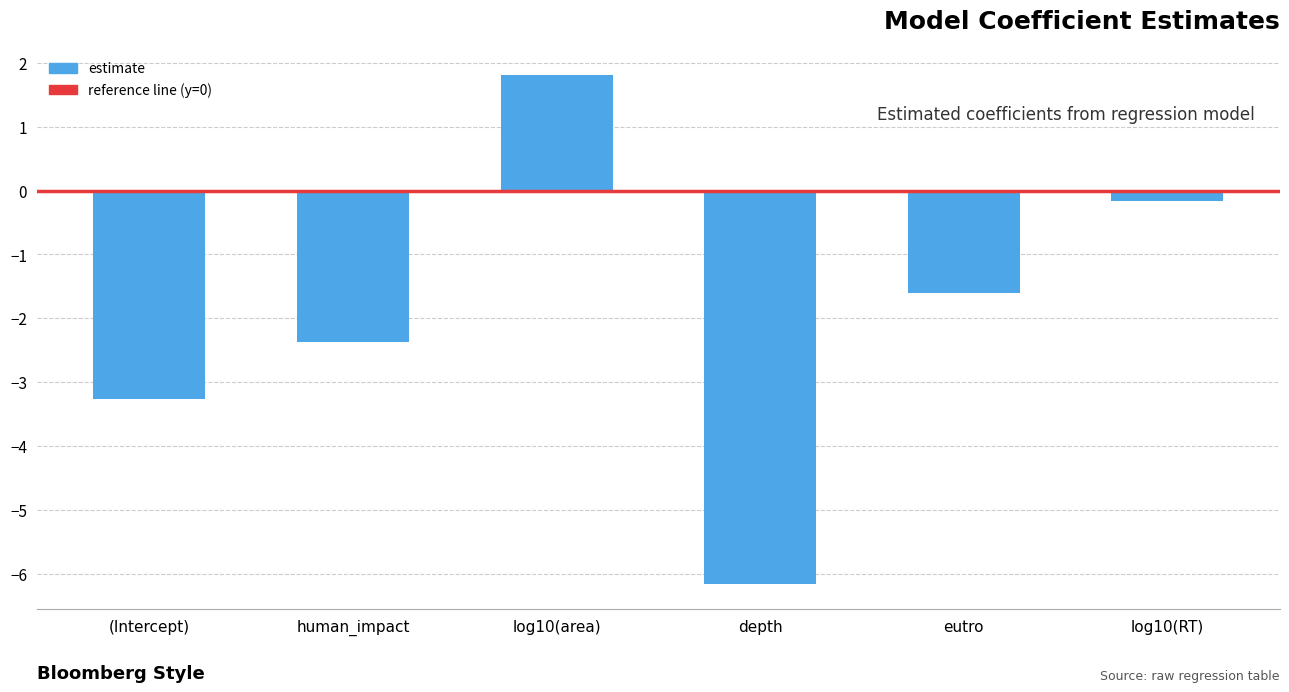

List the labels in order of value, largest first.

log10(area), log10(RT), eutro, human_impact, (Intercept), depth